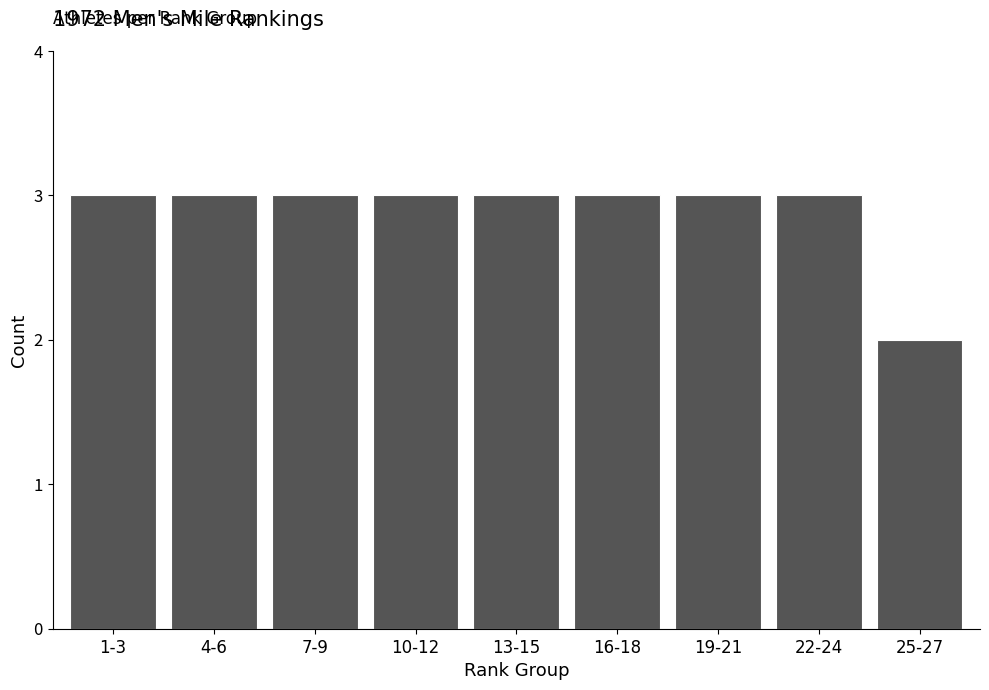

Reading right to left, transcribe all the data shown in this chart.

25-27=2	22-24=3	19-21=3	16-18=3	13-15=3	10-12=3	7-9=3	4-6=3	1-3=3